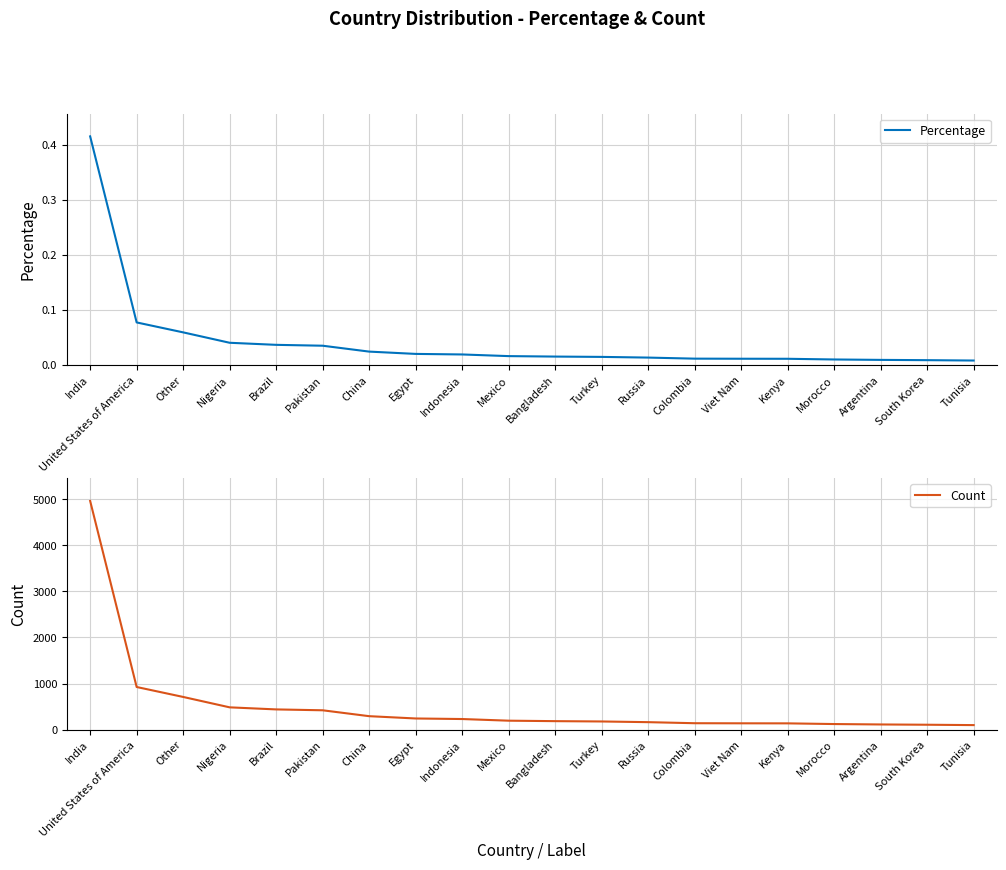

What is the spread (max minus min) of values at Bangladesh?

182.0